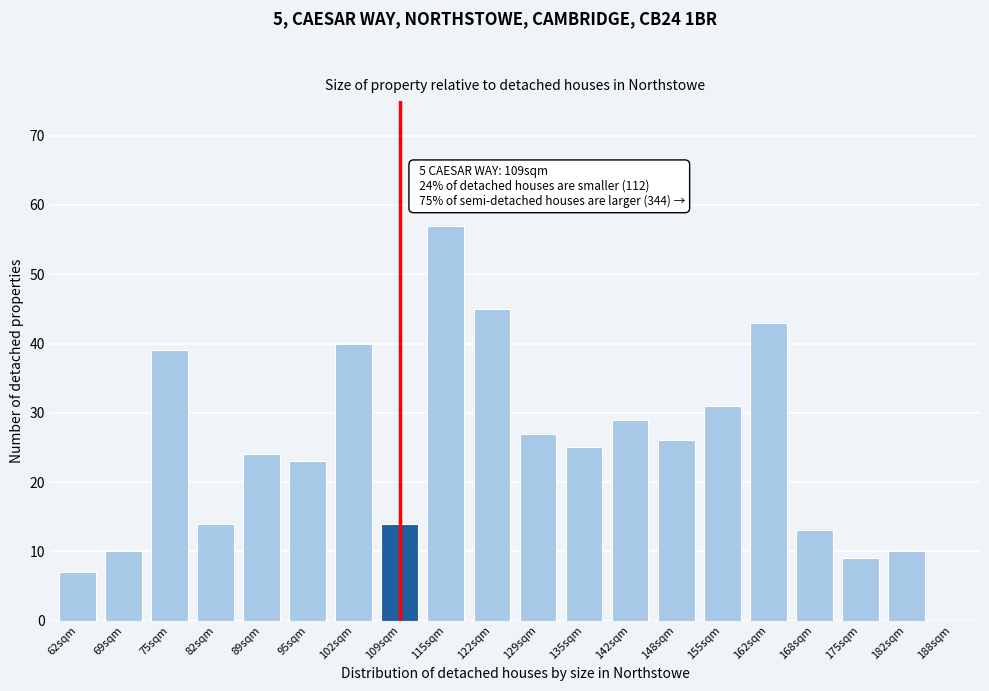

Reading left to right, list all the values displayed in this chart.

62sqm=7	69sqm=10	75sqm=39	82sqm=14	89sqm=24	95sqm=23	102sqm=40	109sqm=14	115sqm=57	122sqm=45	129sqm=27	135sqm=25	142sqm=29	148sqm=26	155sqm=31	162sqm=43	168sqm=13	175sqm=9	182sqm=10	188sqm=0